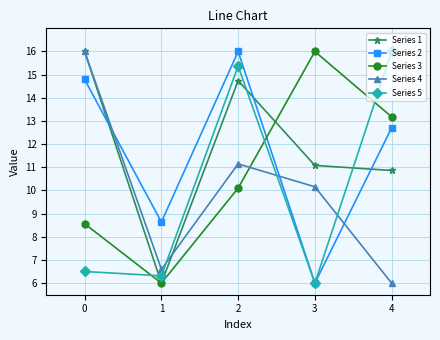

In Series 1, how many points are higher than both neighbors (excluding endpoints)?

1